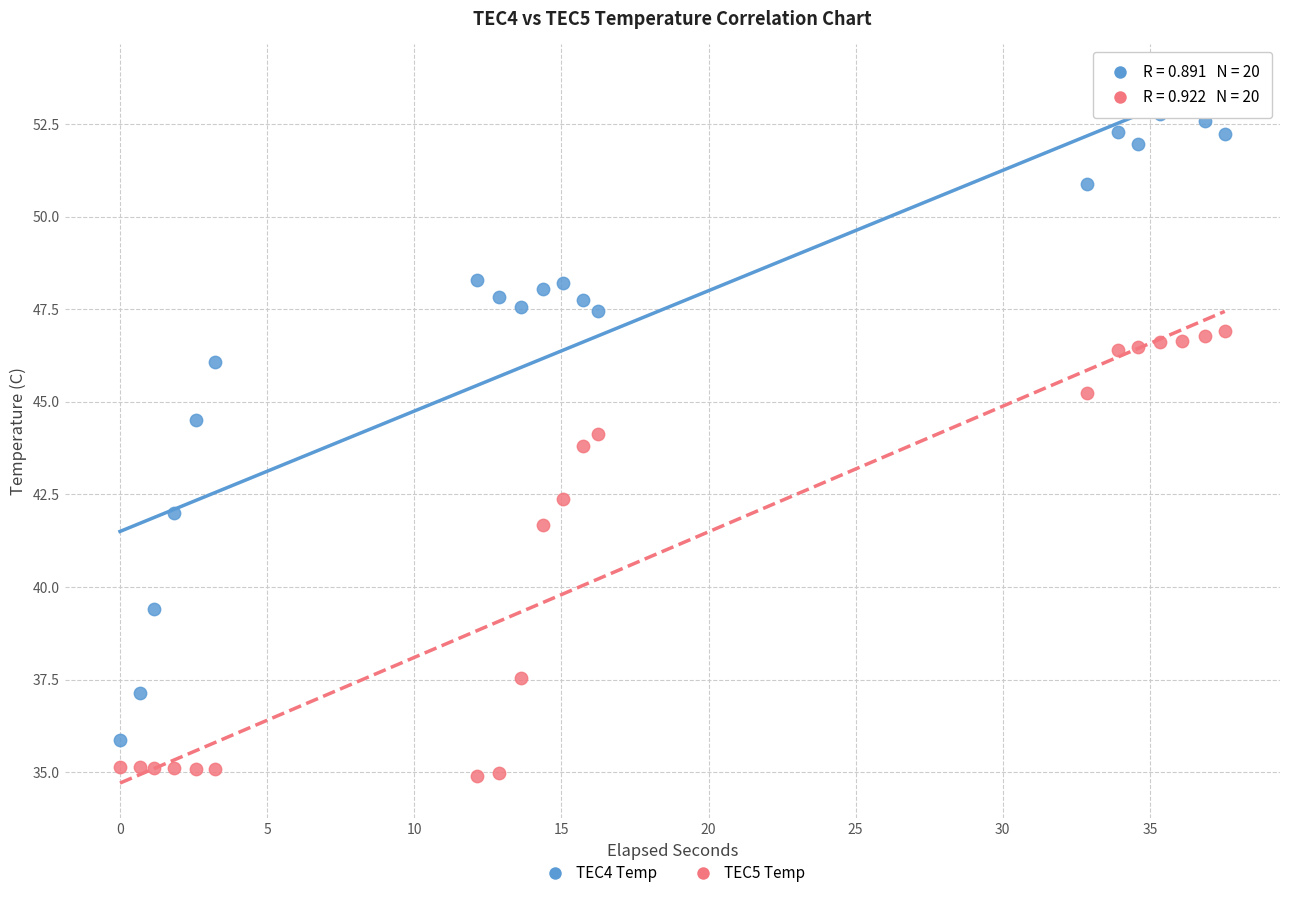

What are all the series names shown in the legend?

TEC4 Temp, TEC5 Temp